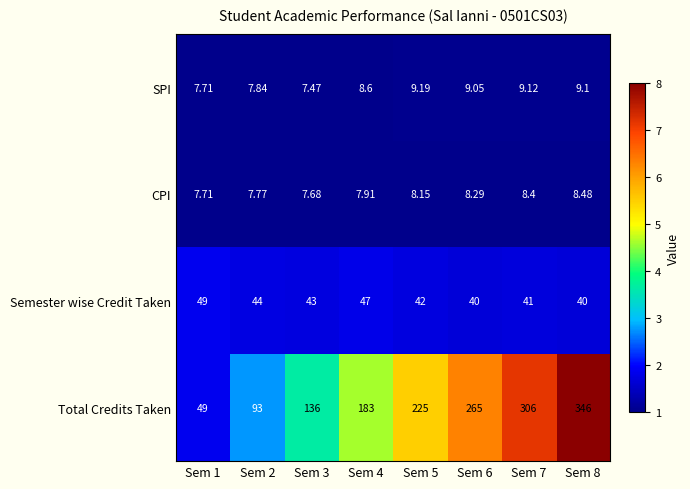

List the series in order of their peak value, lowest first.

CPI, SPI, Semester wise Credit Taken, Total Credits Taken